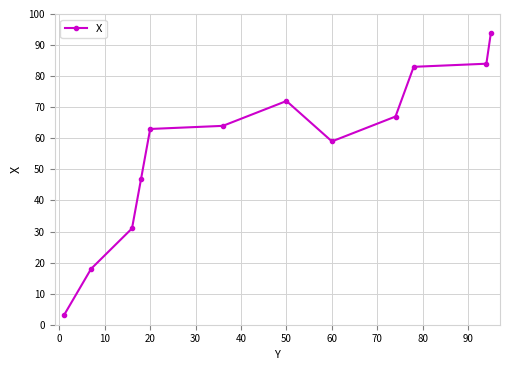

What is the greatest value displayed?

94